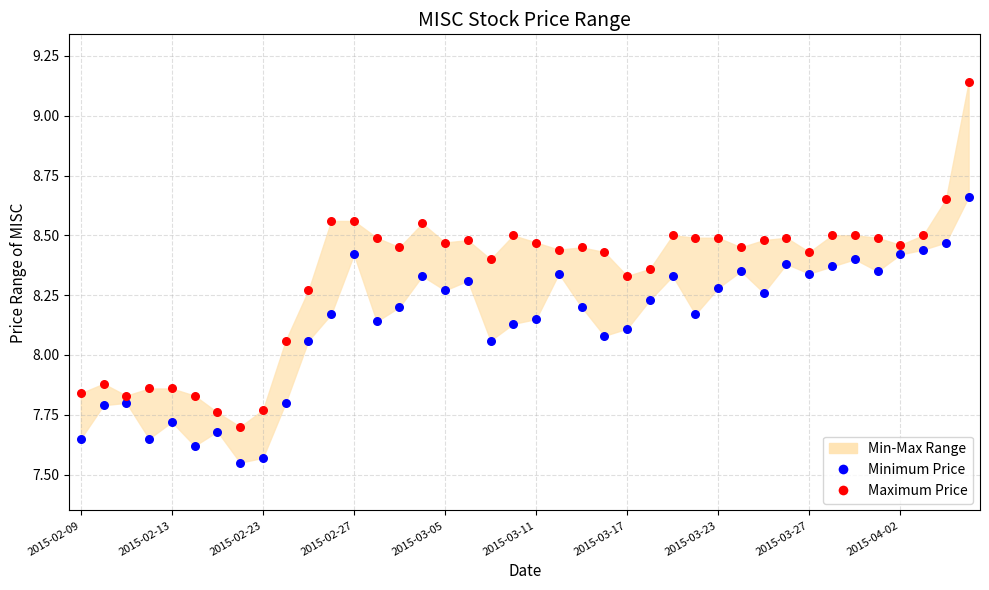

Across all data points, what is the range of Y values (max minus min)?

1.6